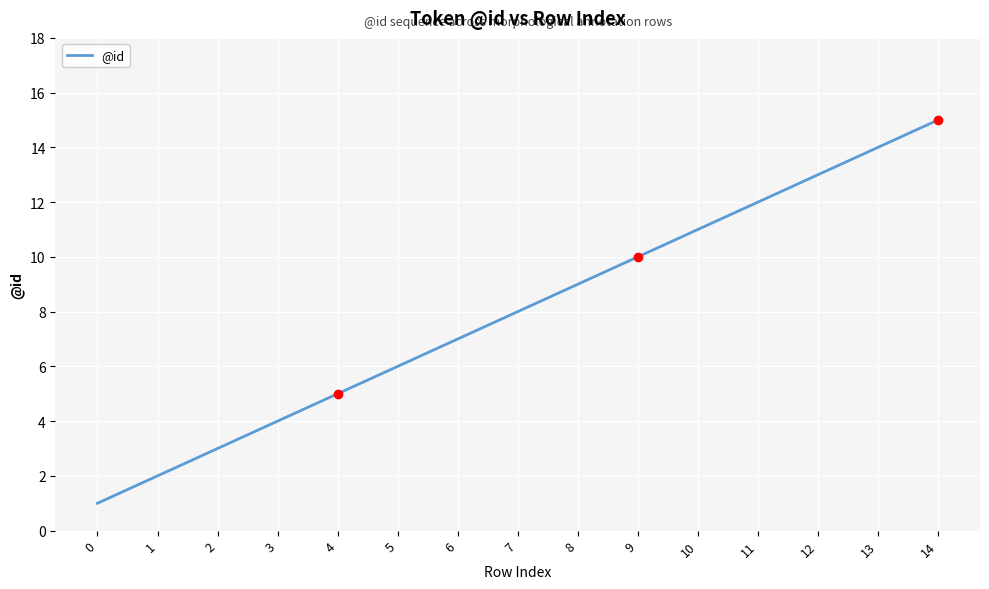

Which label corresponds to the largest value in the chart?

14